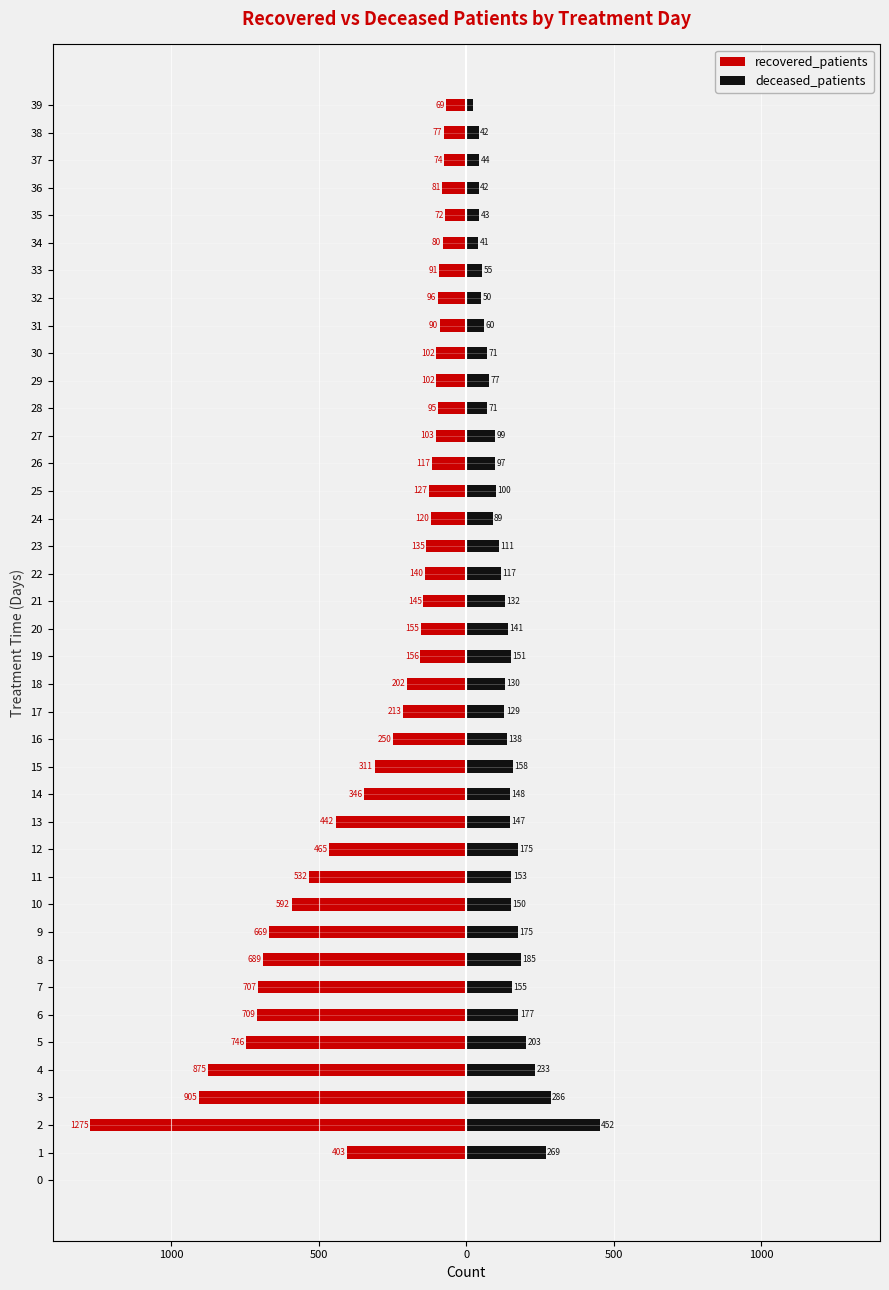

Is the value of recovered_patients at 36 greater than the value of deceased_patients at 12?

No